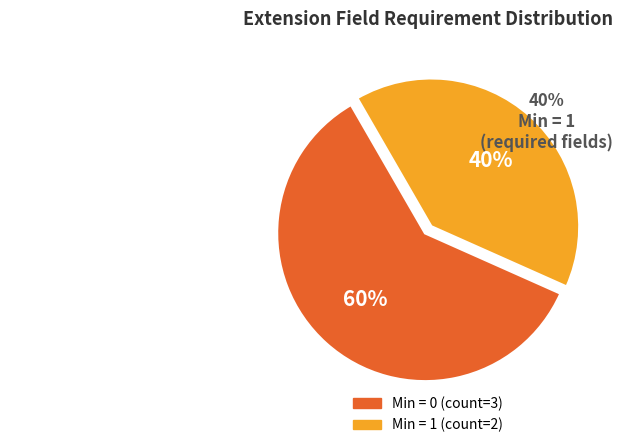

Which category has the smallest portion of the pie?

Min = 1